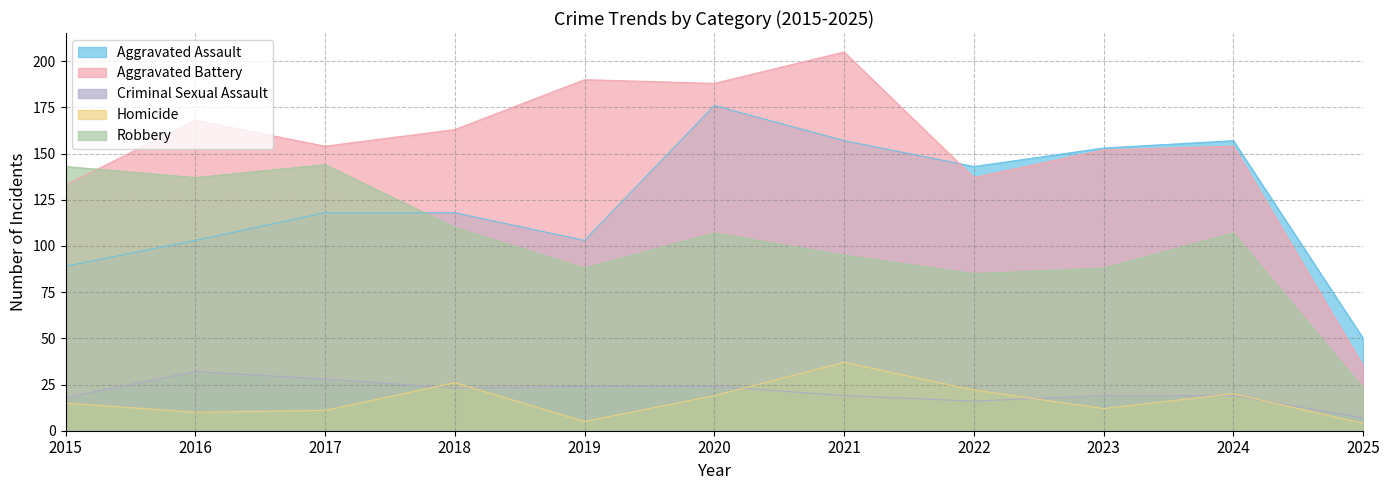

True or false: Criminal Sexual Assault and Homicide intersect in this chart.

True